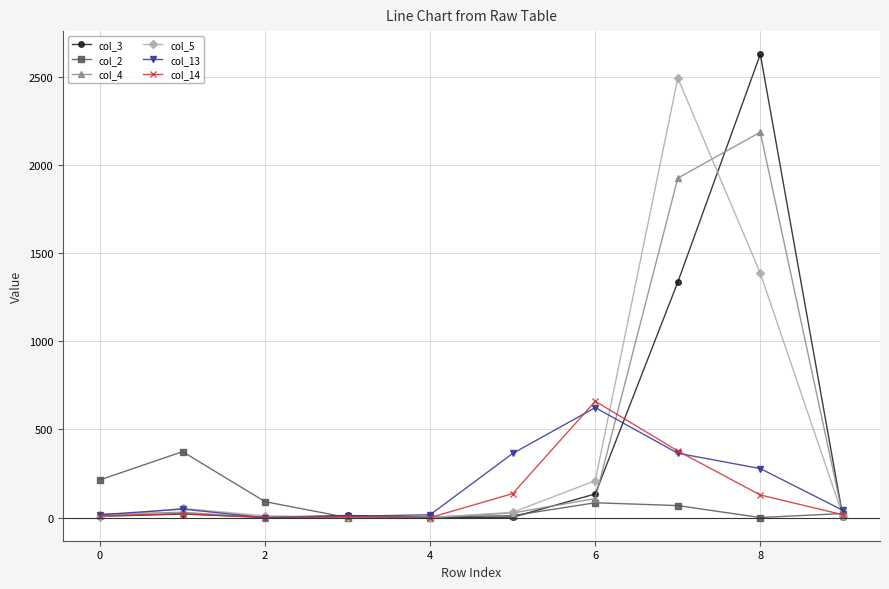

What is the maximum value shown in the chart?

2629